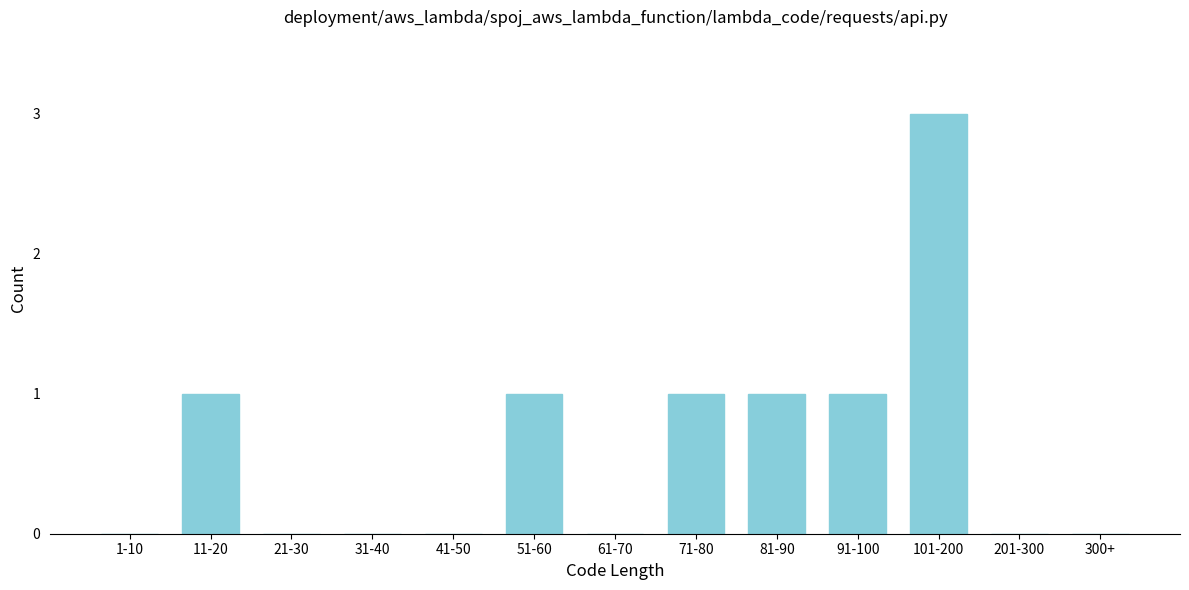

Reading left to right, transcribe all the data shown in this chart.

1-10=0	11-20=1	21-30=0	31-40=0	41-50=0	51-60=1	61-70=0	71-80=1	81-90=1	91-100=1	101-200=3	201-300=0	300+=0